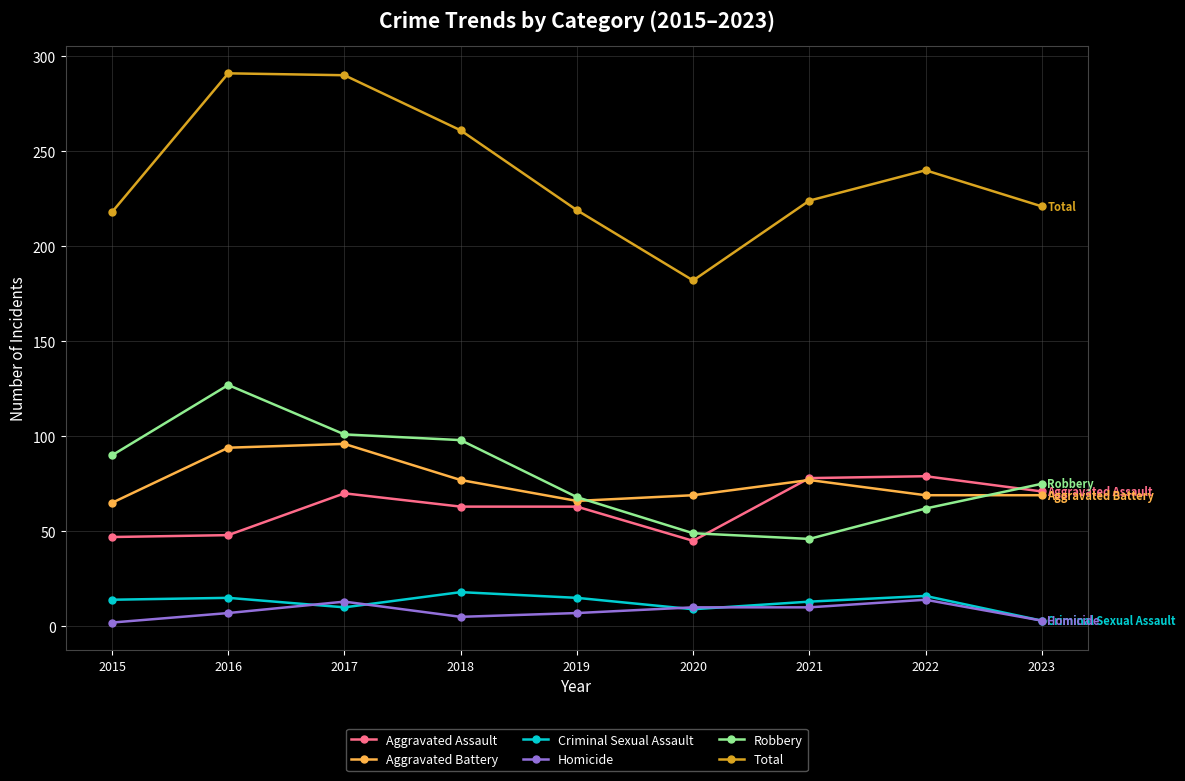

What is the difference between the highest and lowest values at 2020?

173